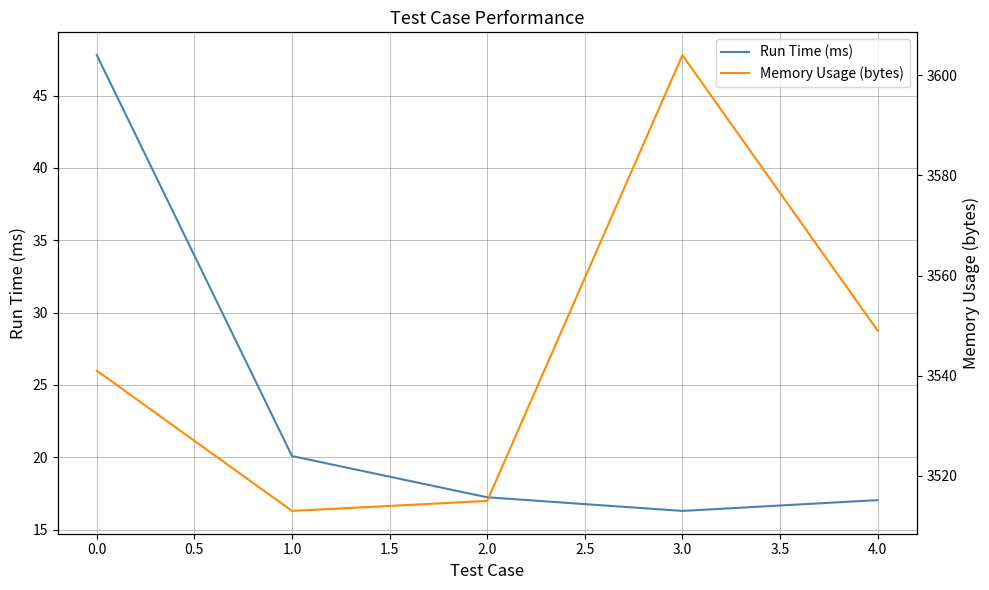

Reading left to right, what are all the values shown in this chart?

Run Time (ms): −0.5=47.8	0.0=20.1	0.5=17.2	1.0=16.3	1.5=17.0
Memory Usage (bytes): −0.5=3541.0	0.0=3513.0	0.5=3515.0	1.0=3604.0	1.5=3549.0